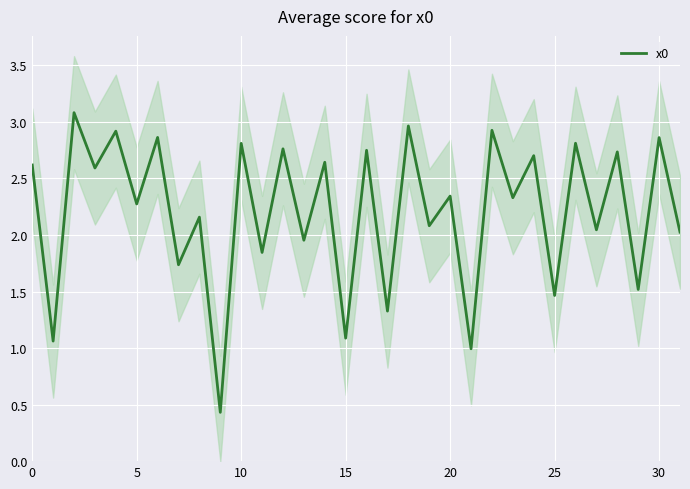

What is the change in value from 0 to 11?

-0.8